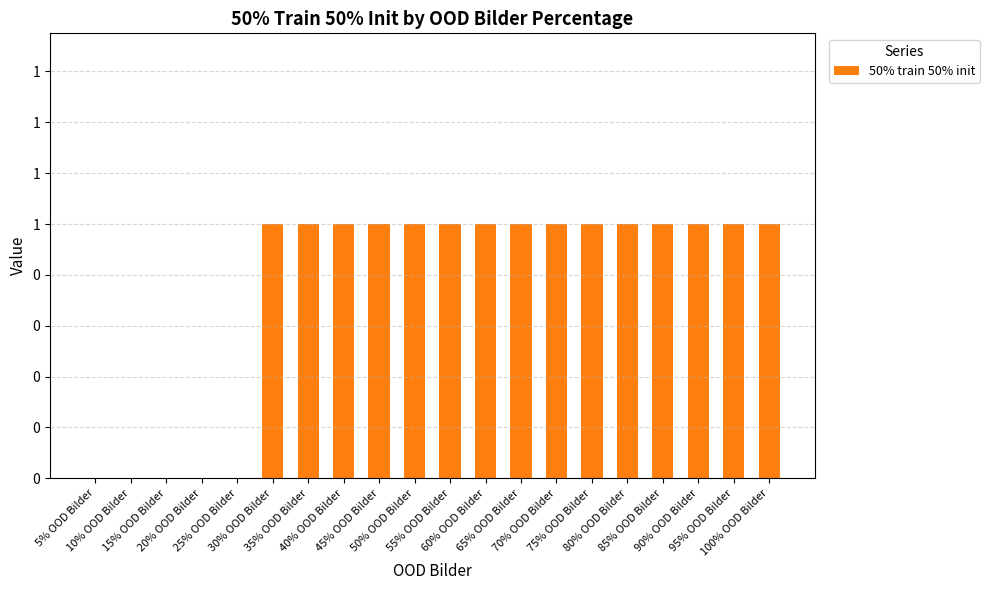

Are the bars horizontal?

No